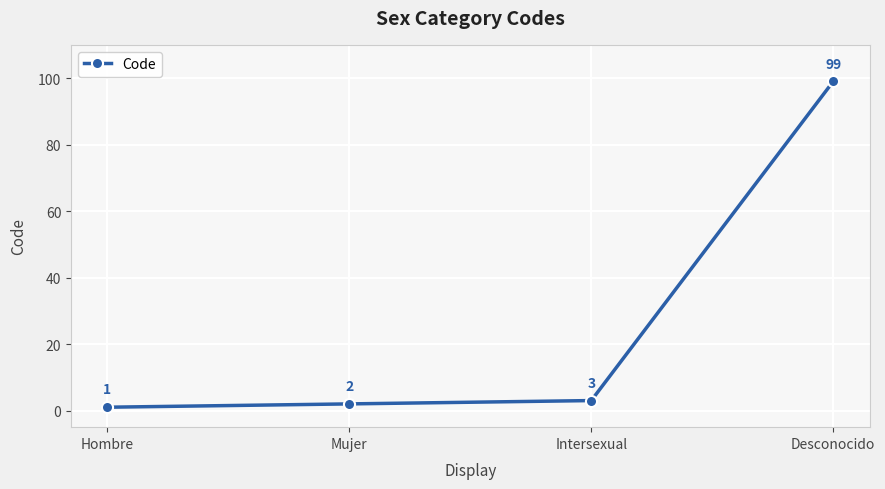

What is the label of the 1st point from the left?

Hombre